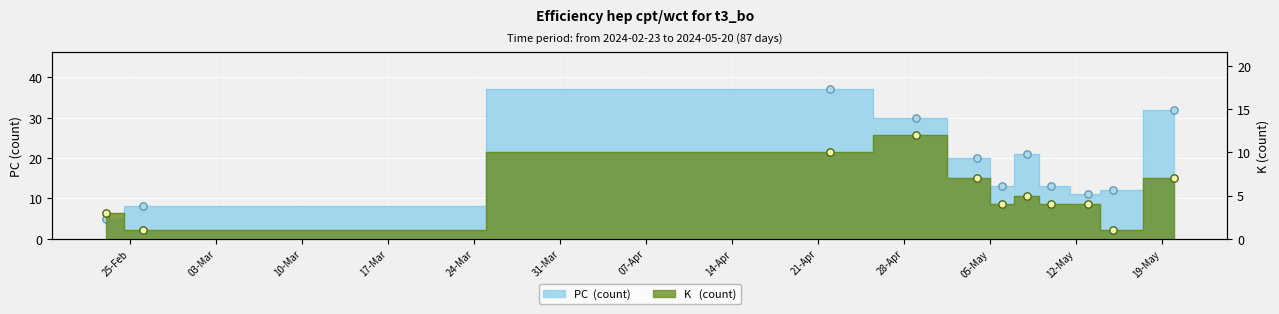

What is the total value across all series at 2024-04-22?

47